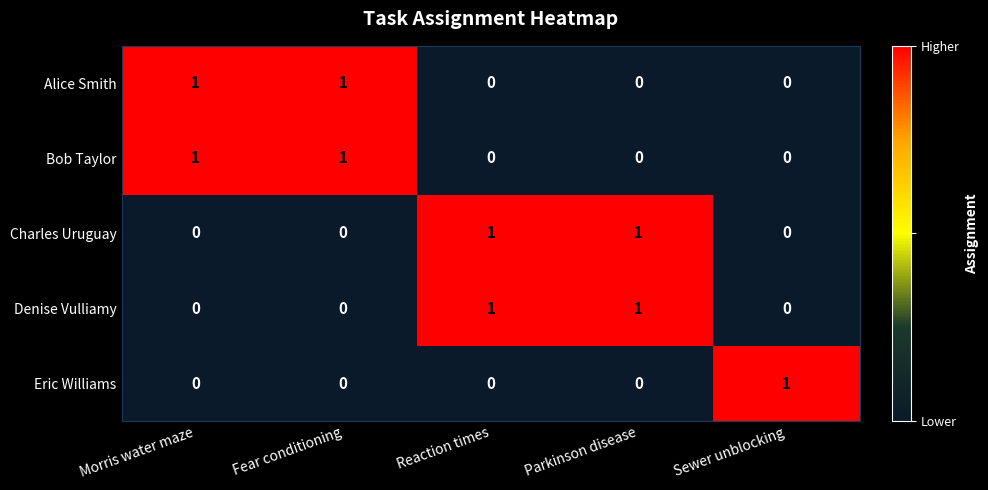

Reading left to right, list all the values displayed in this chart.

Alice Smith: 1	1	0	0	0
Bob Taylor: 1	1	0	0	0
Charles Uruguay: 0	0	1	1	0
Denise Vulliamy: 0	0	1	1	0
Eric Williams: 0	0	0	0	1